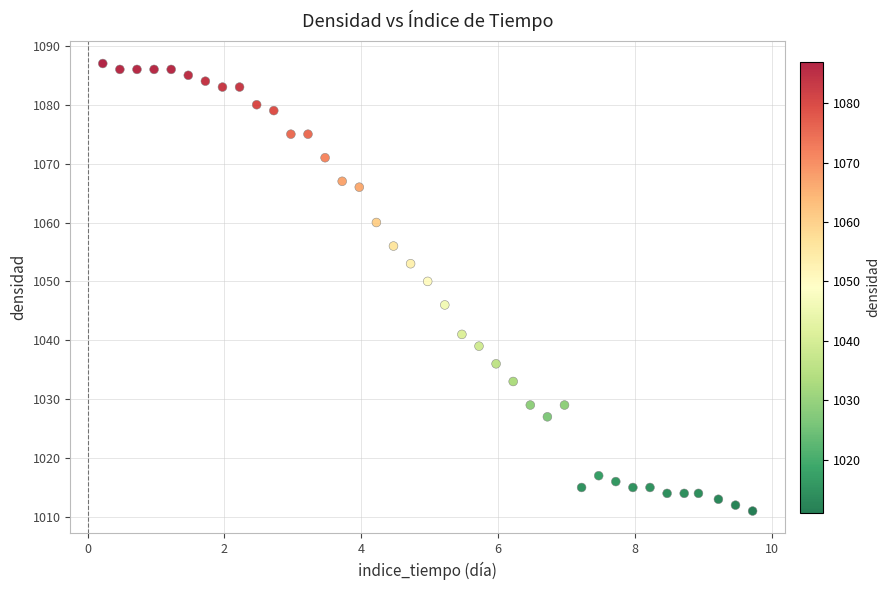

What Y value in the scatter plot is closest to 1049?

1050